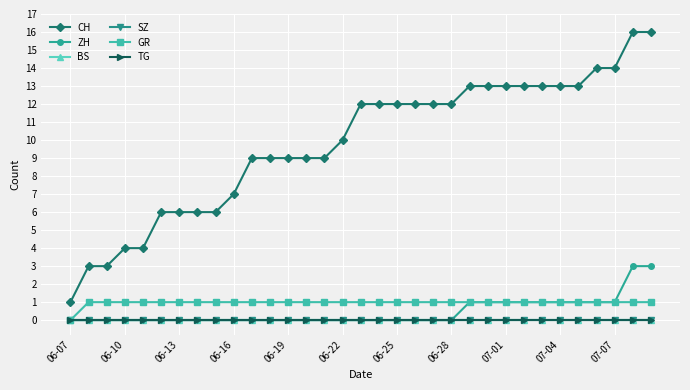

True or false: CH and TG cross at least once.

False